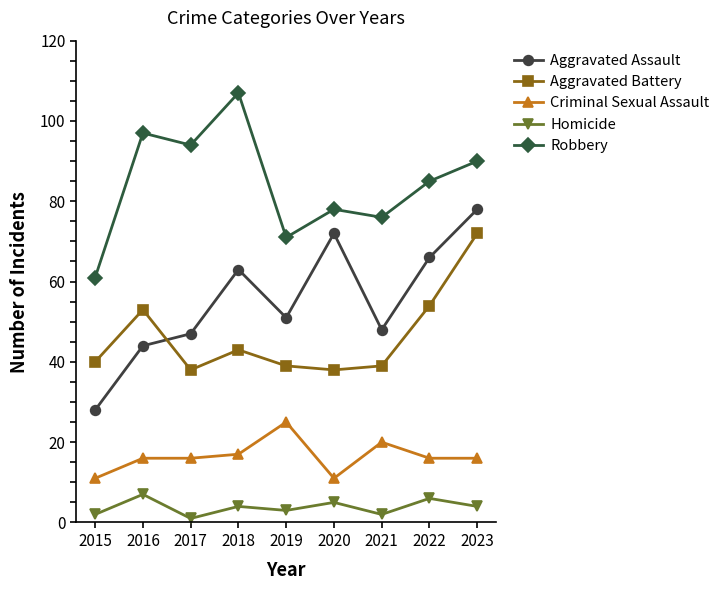

Which category has the lowest value across all series?

2017